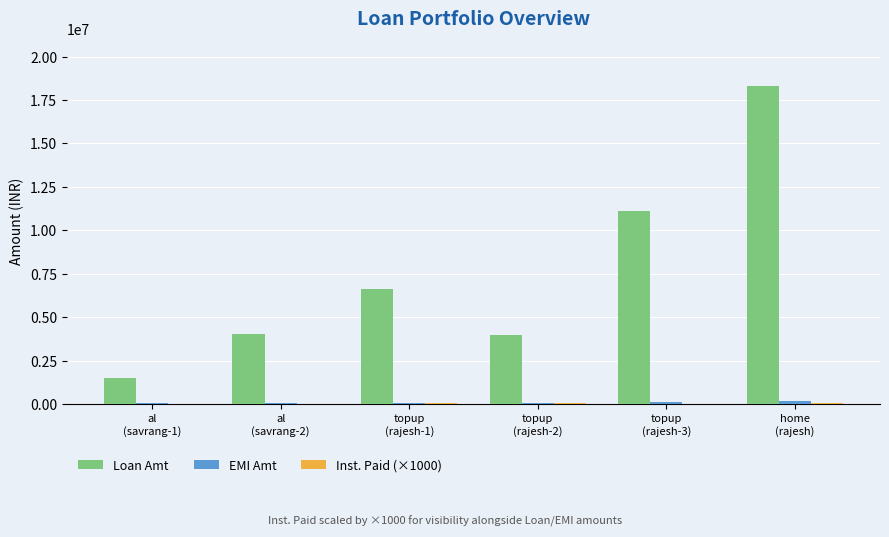

Which series has the largest total across all categories?

Loan Amt